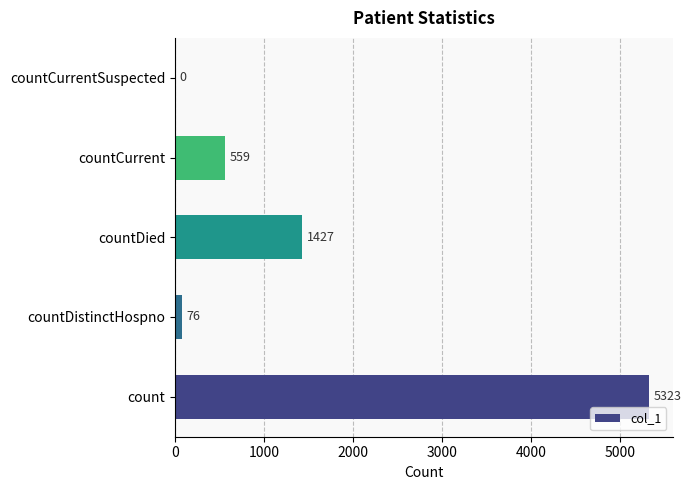

What is the change in value from count to countCurrent?

-4764